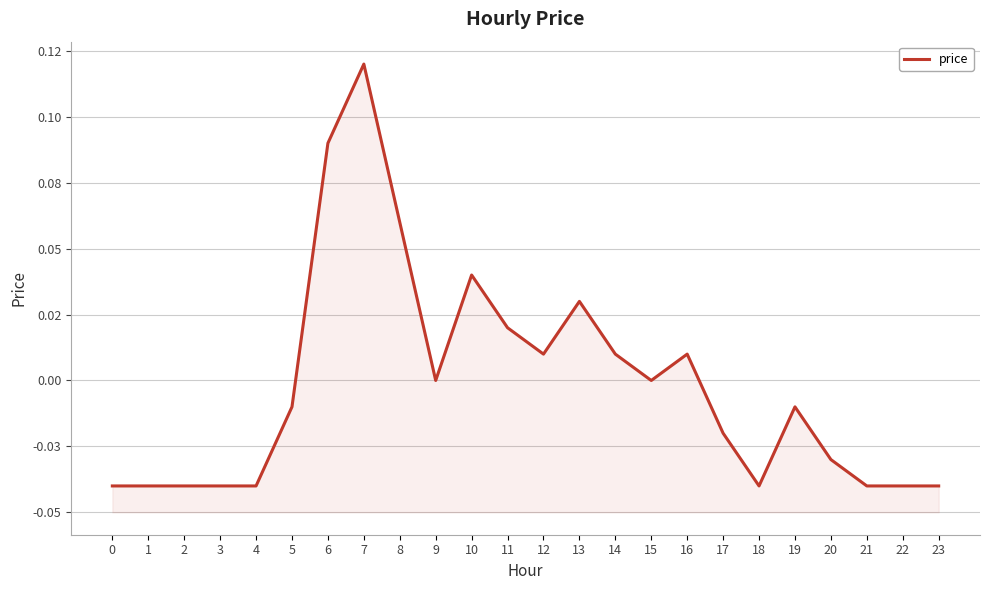

Reading right to left, extract all data points from this chart.

23=-0.0	22=-0.0	21=-0.0	20=-0.0	19=-0.0	18=-0.0	17=-0.0	16=0.0	15=0.0	14=0.0	13=0.0	12=0.0	11=0.0	10=0.0	9=0.0	8=0.1	7=0.1	6=0.1	5=-0.0	4=-0.0	3=-0.0	2=-0.0	1=-0.0	0=-0.0